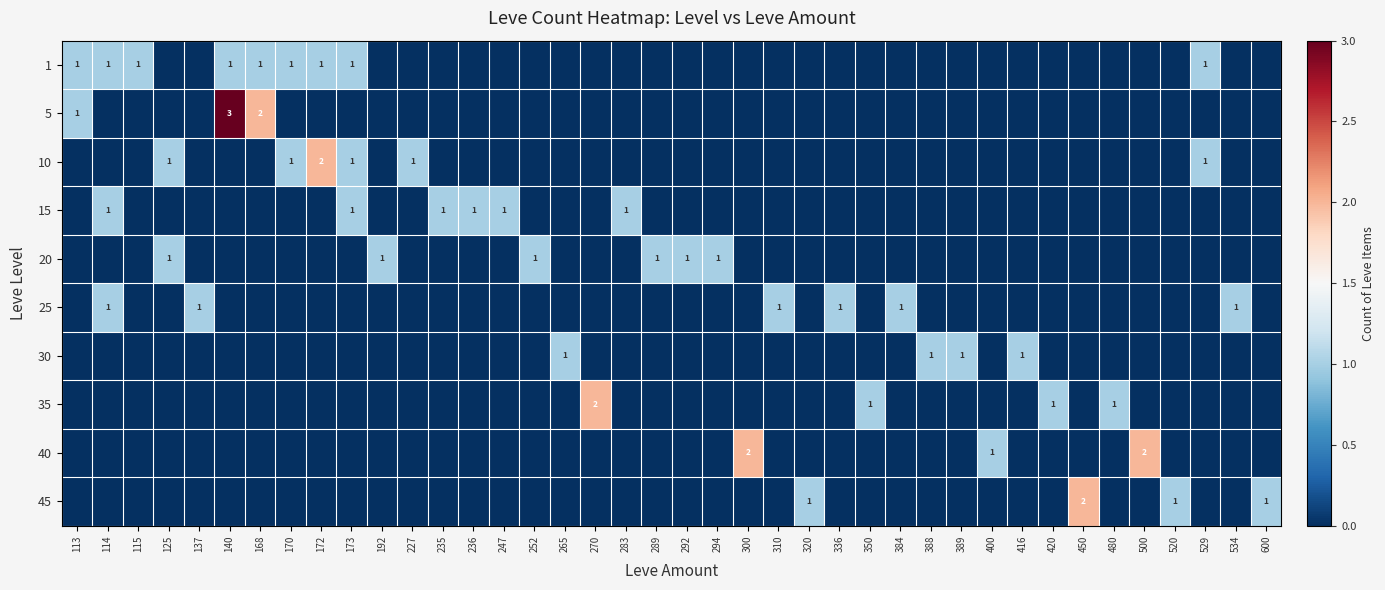

The value of 15 at 283 is 0. True or false?

False